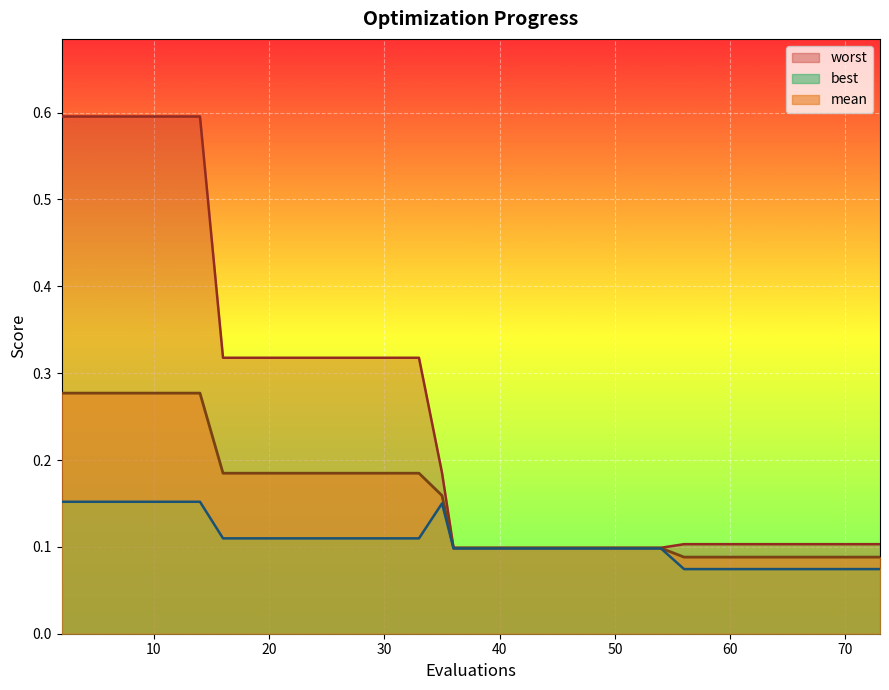

What are all the series names shown in the legend?

mean, best, worst